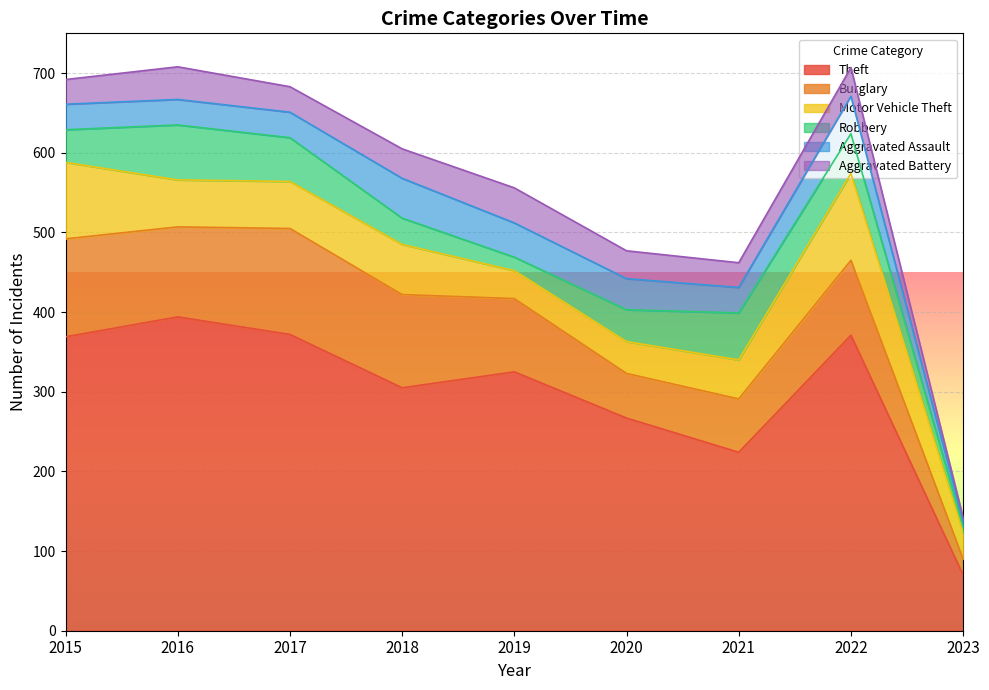

Which series has the largest range (max minus min)?

Theft